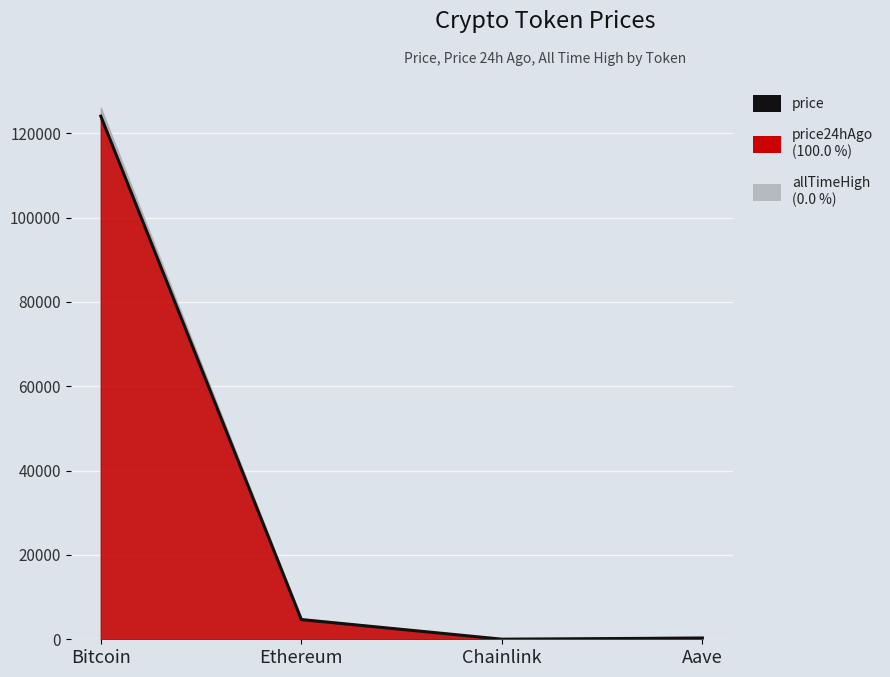

What is the label of the 4th point from the right?

Bitcoin